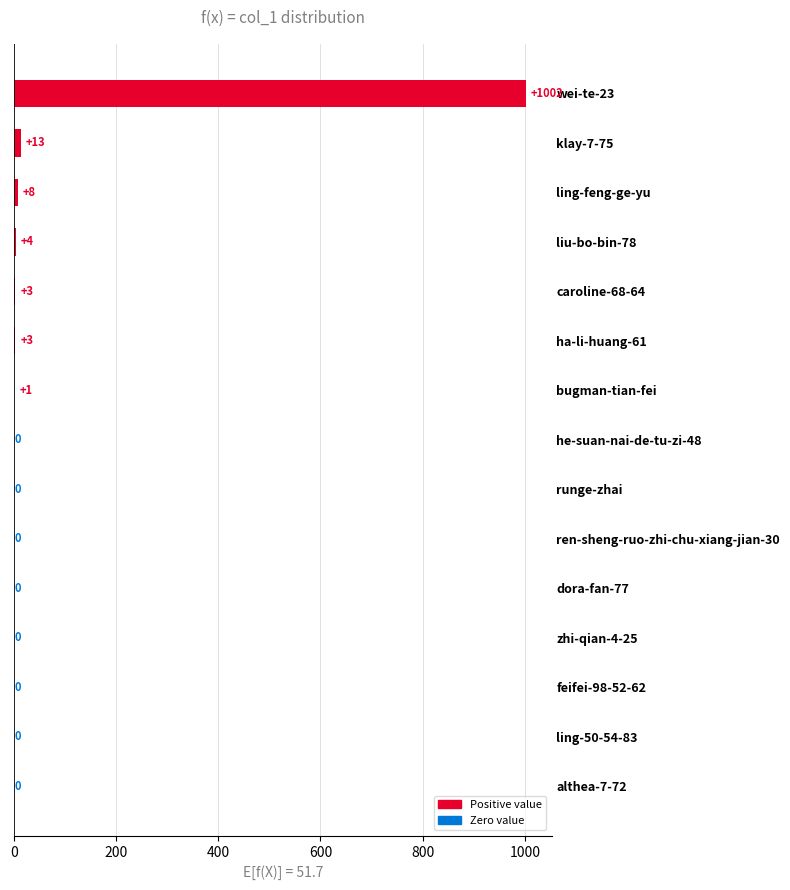

What is the change in value from liu-bo-bin-78 to wei-te-23?

+998